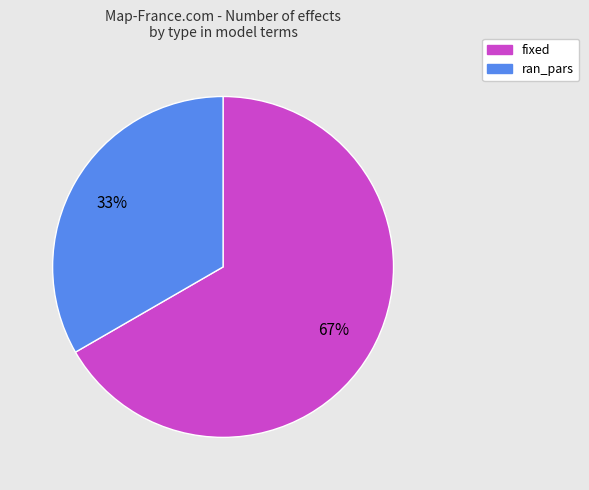

Combined, do ran_pars and fixed account for over 50%?

Yes